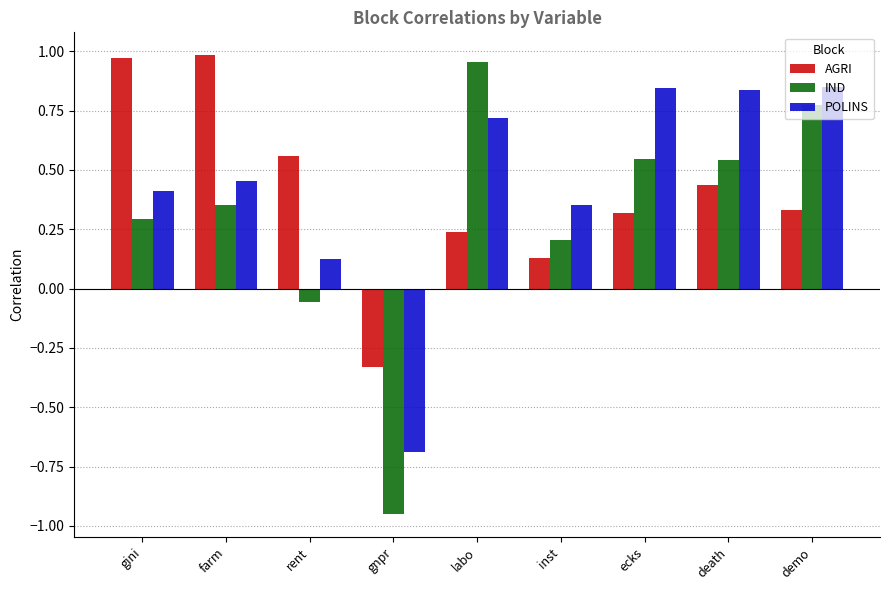

How many negative values does the IND series have?

2